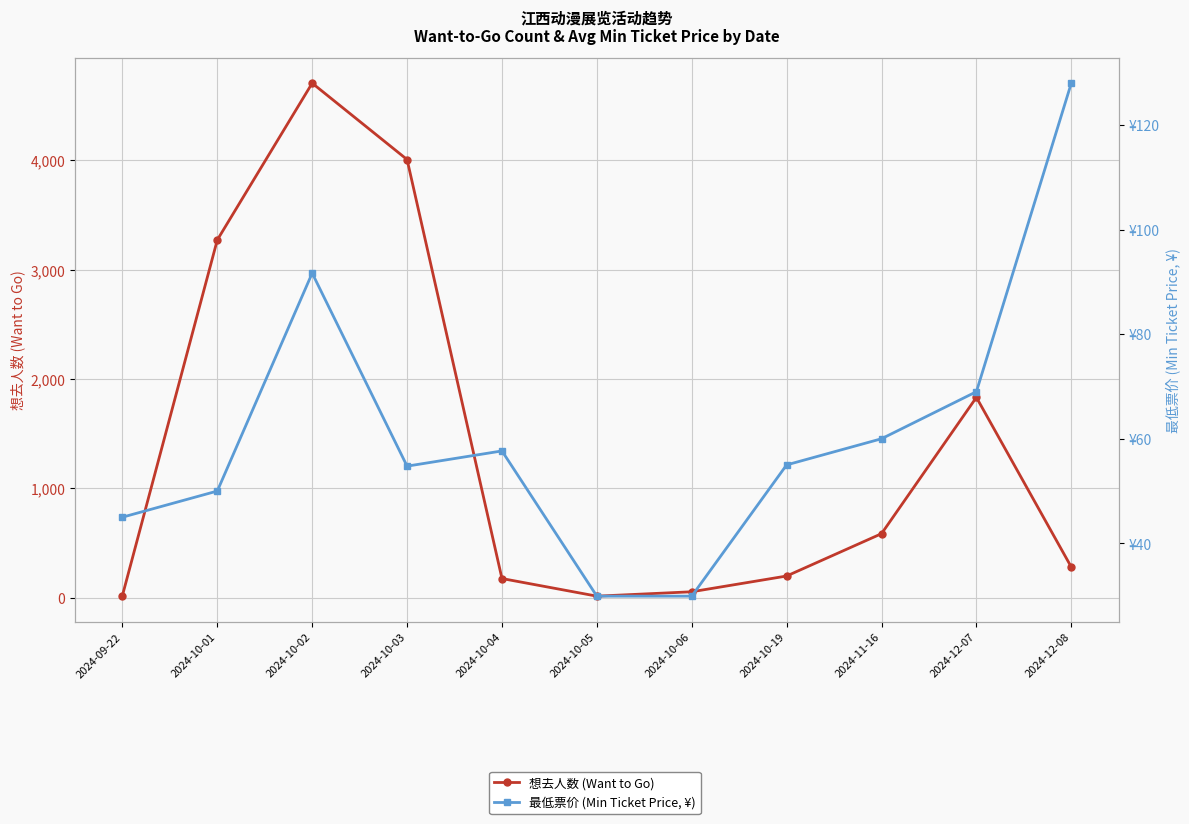

What is the difference between the second highest and second lowest values in the 最低票价 (Min Ticket Price, ¥) series?

61.8